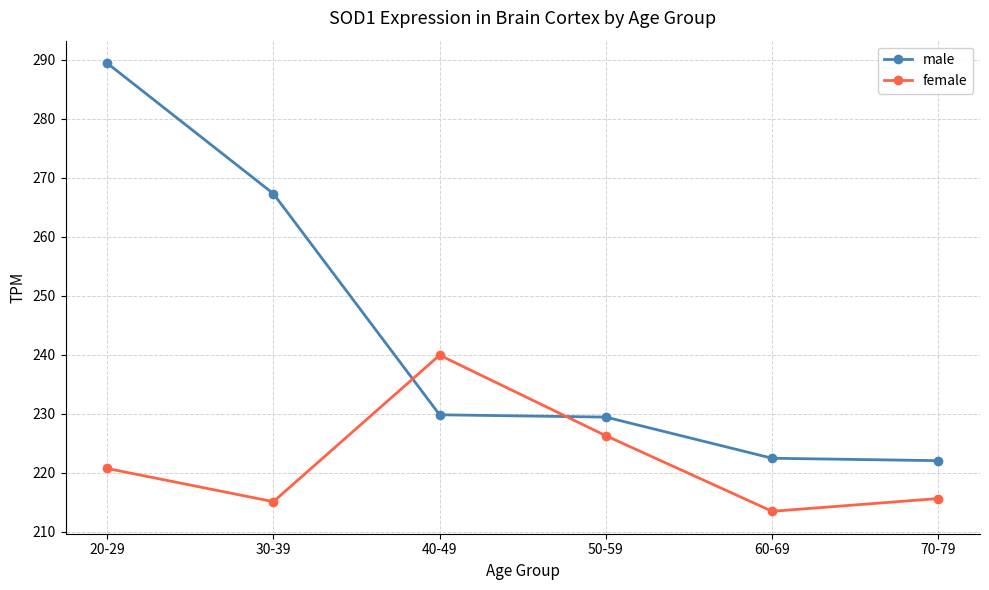

Read the male value at 20-29.

289.4